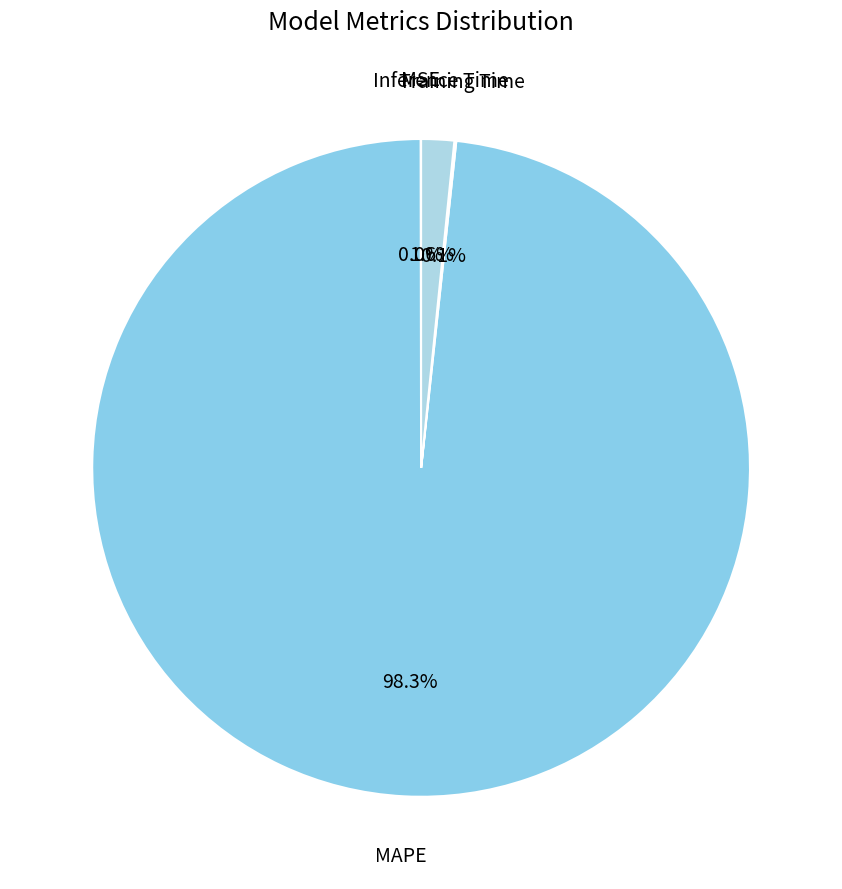

Between Inference Time and MAPE, which is larger?

MAPE